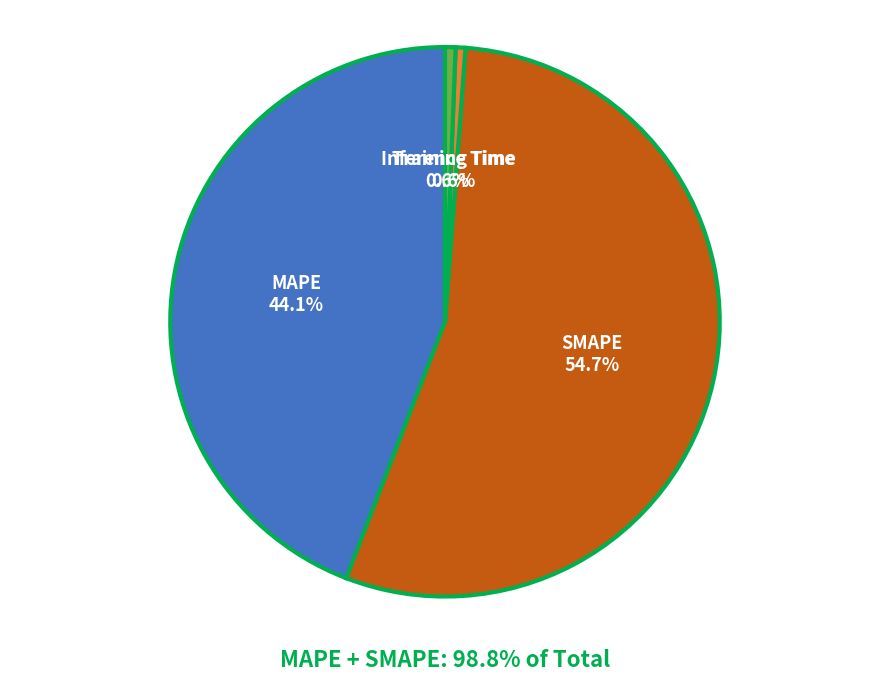

What is the largest slice in the pie chart?

SMAPE